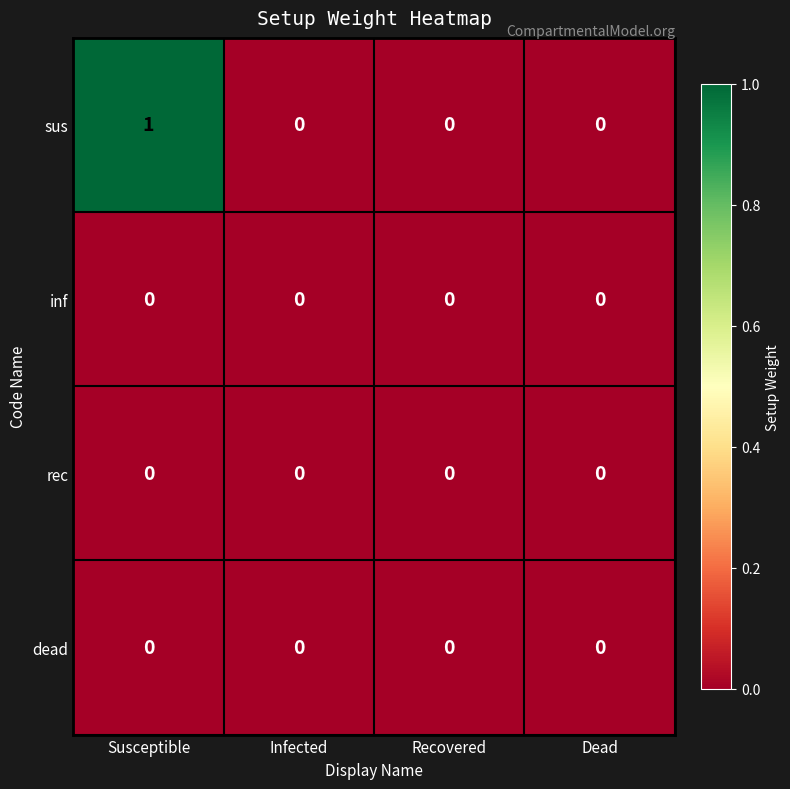

Is it true that rec equals 0 at Infected?

True